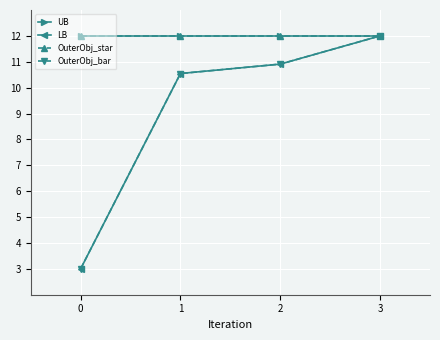

True or false: UB and LB cross at least once.

False